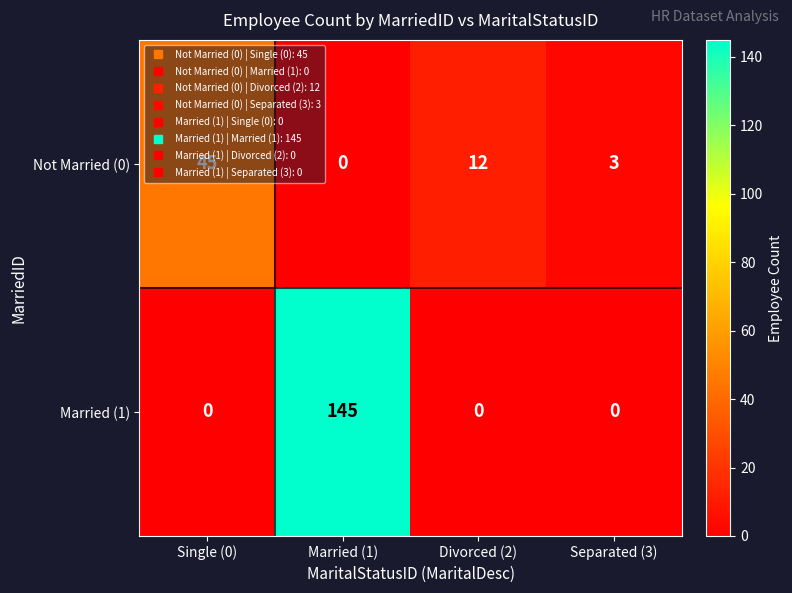

Which series has the largest range (max minus min)?

Married (1)